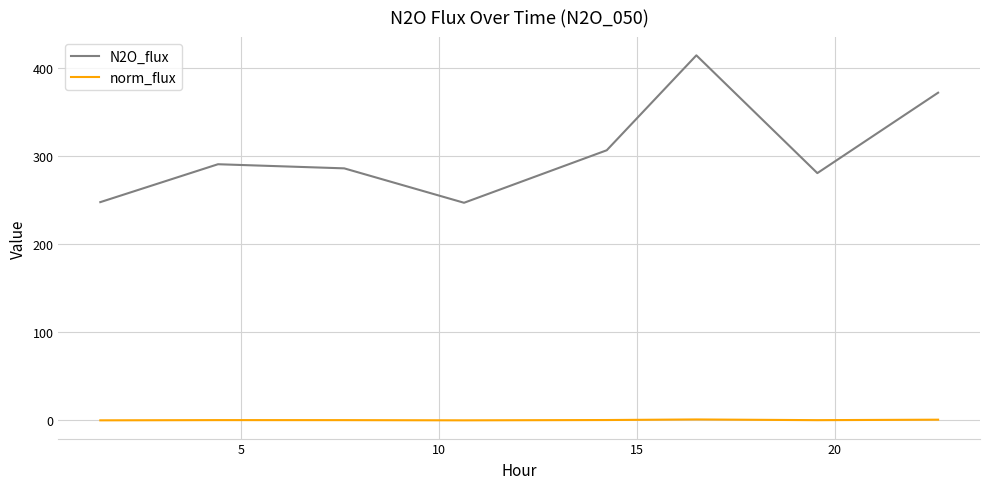

True or false: norm_flux has more than 0 points higher than both neighbors.

True